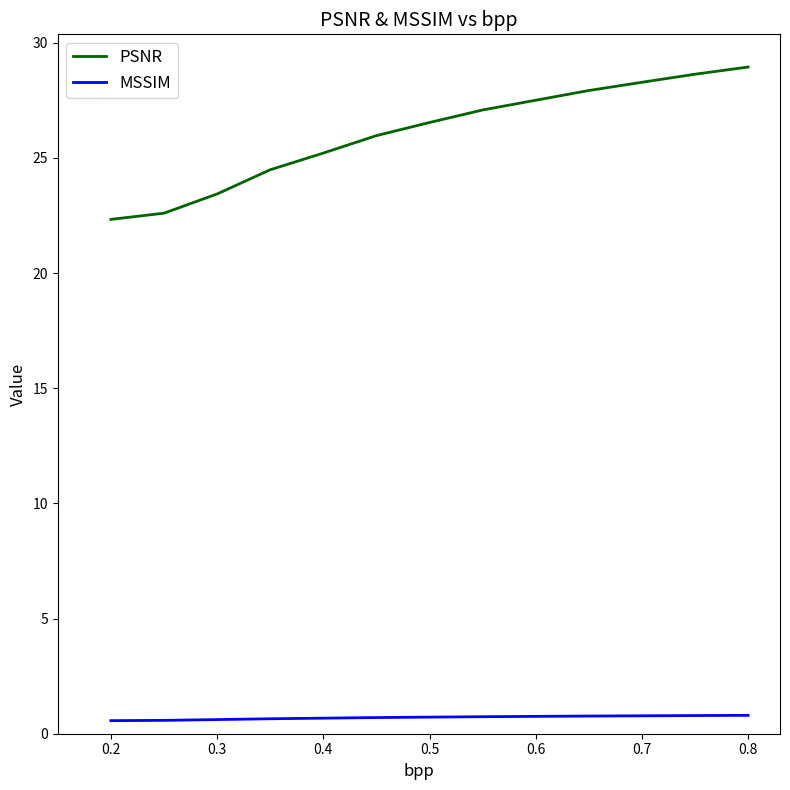

Which series has the largest range (max minus min)?

PSNR